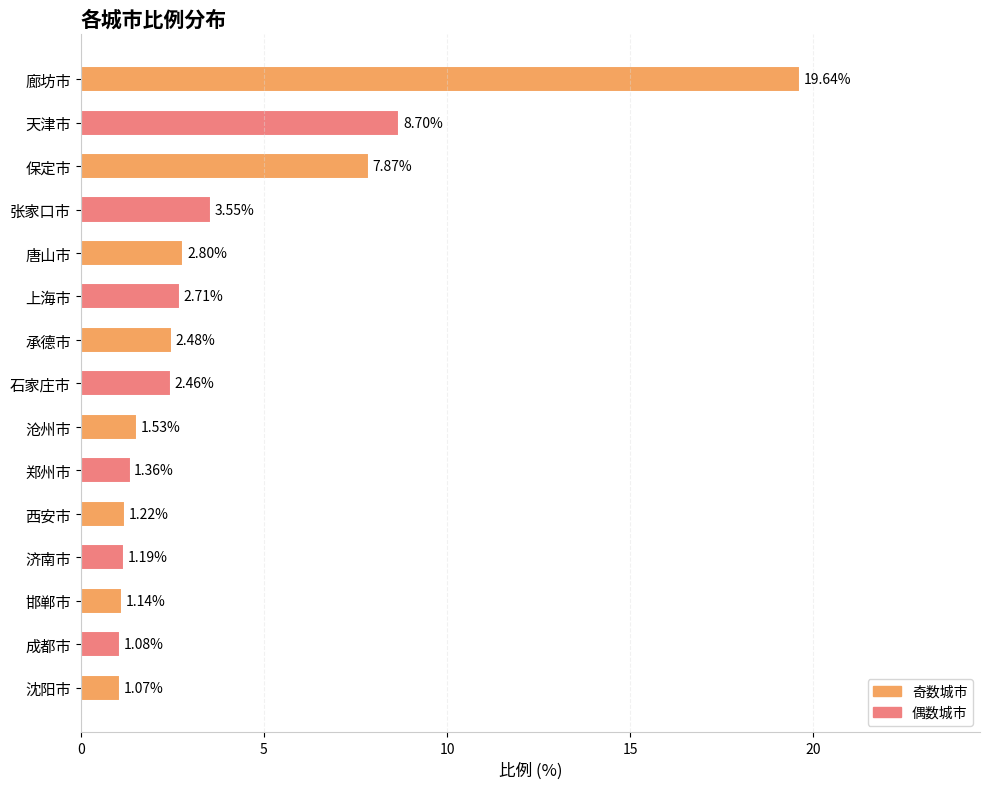

Between 唐山市 and 天津市, which is larger?

天津市